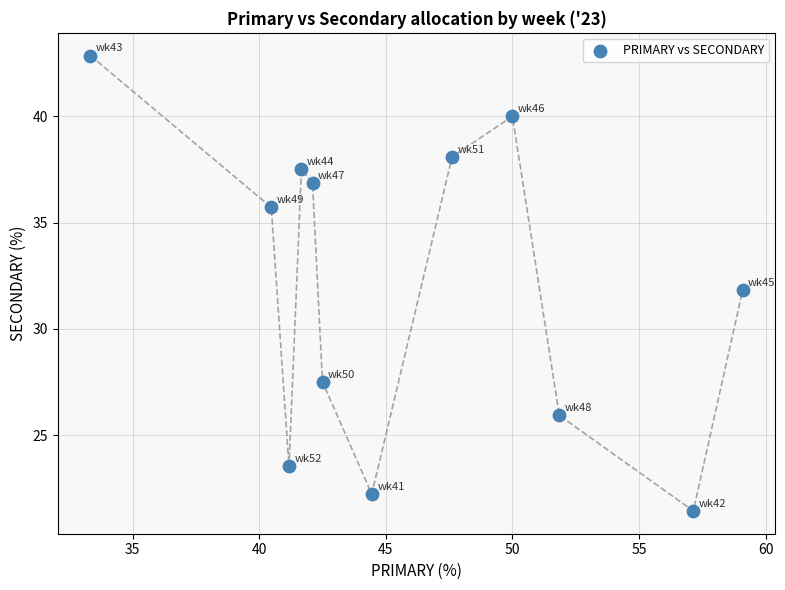

What is the average Y value?

32.0